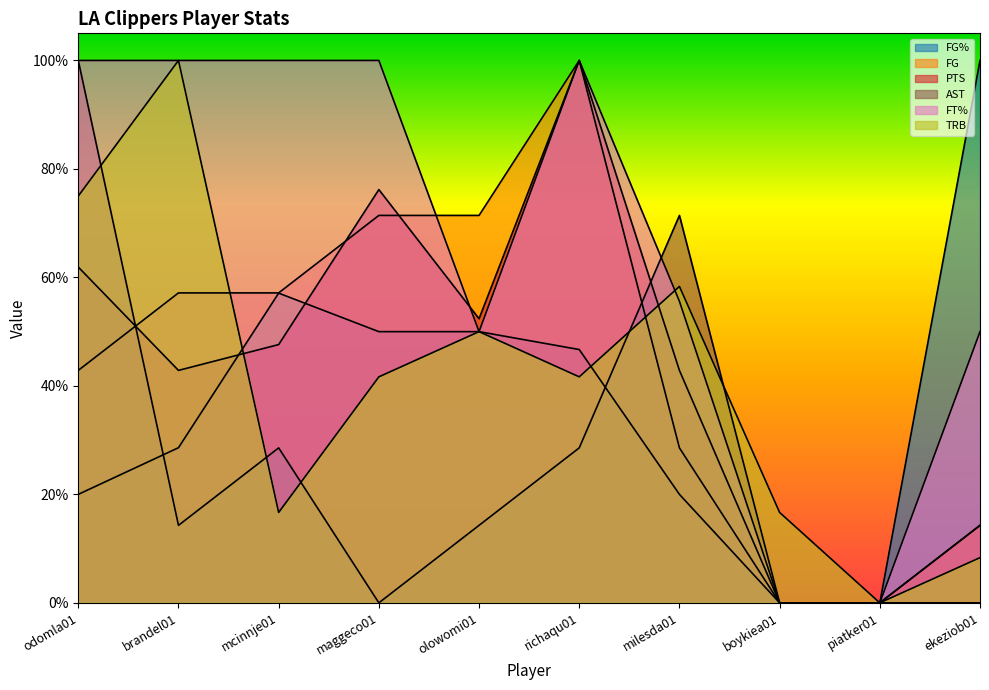

How many times do FG% and PTS cross each other?

2